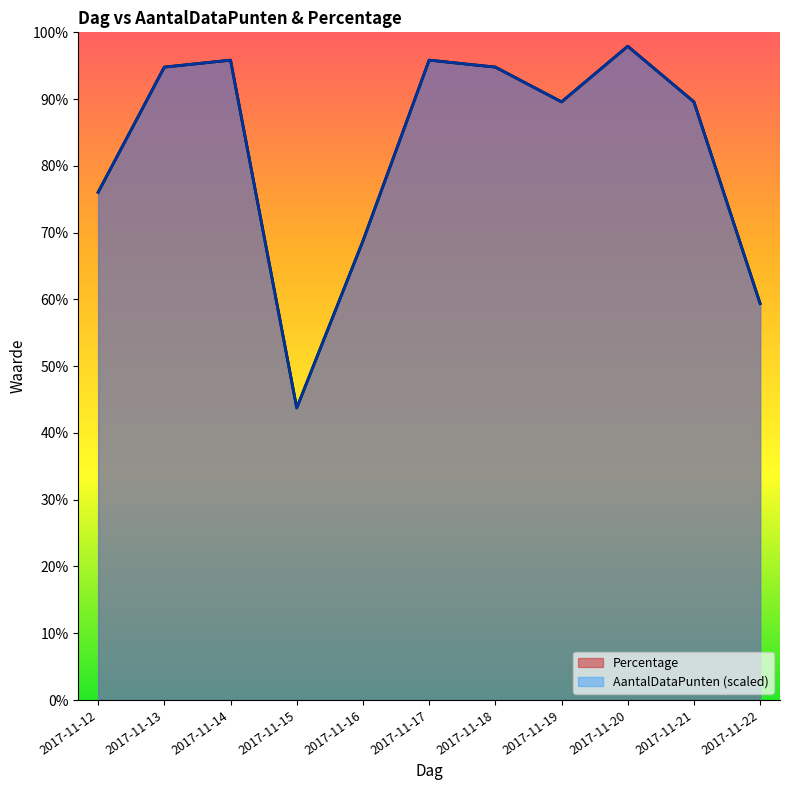

Which has a higher value, 2017-11-15 or 2017-11-16?

2017-11-16